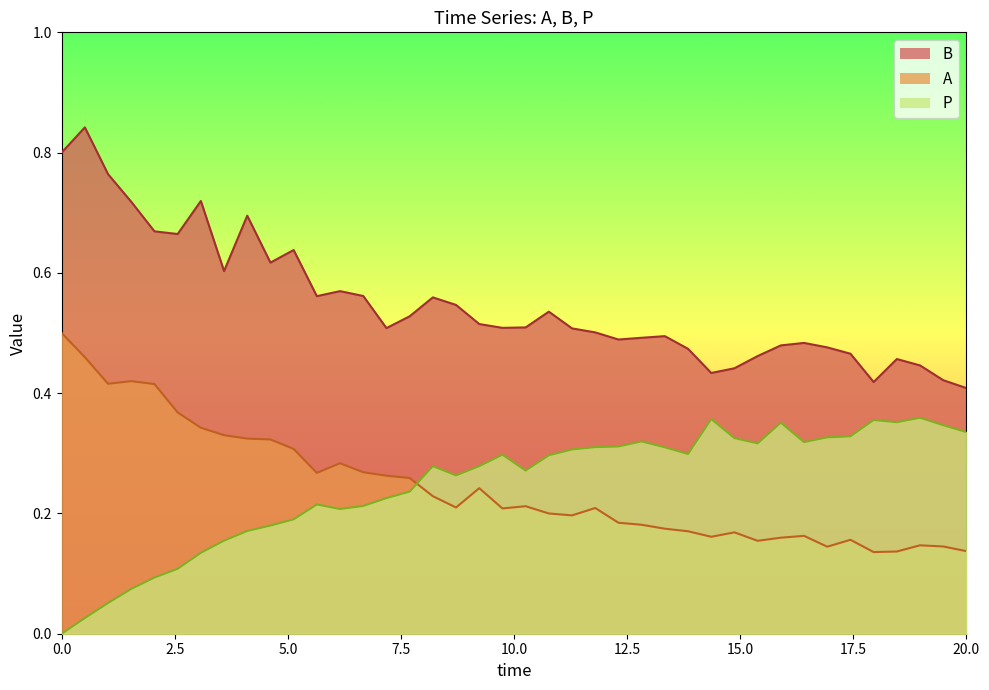

The value of A at 0.0 is 0.5. True or false?

True